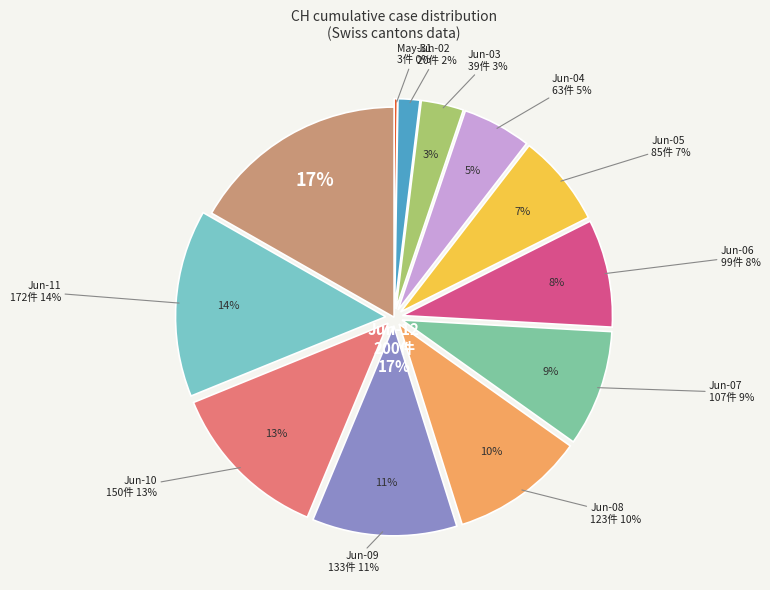

To the nearest percent, what percentage of the pie is 2020-06-07?

9%